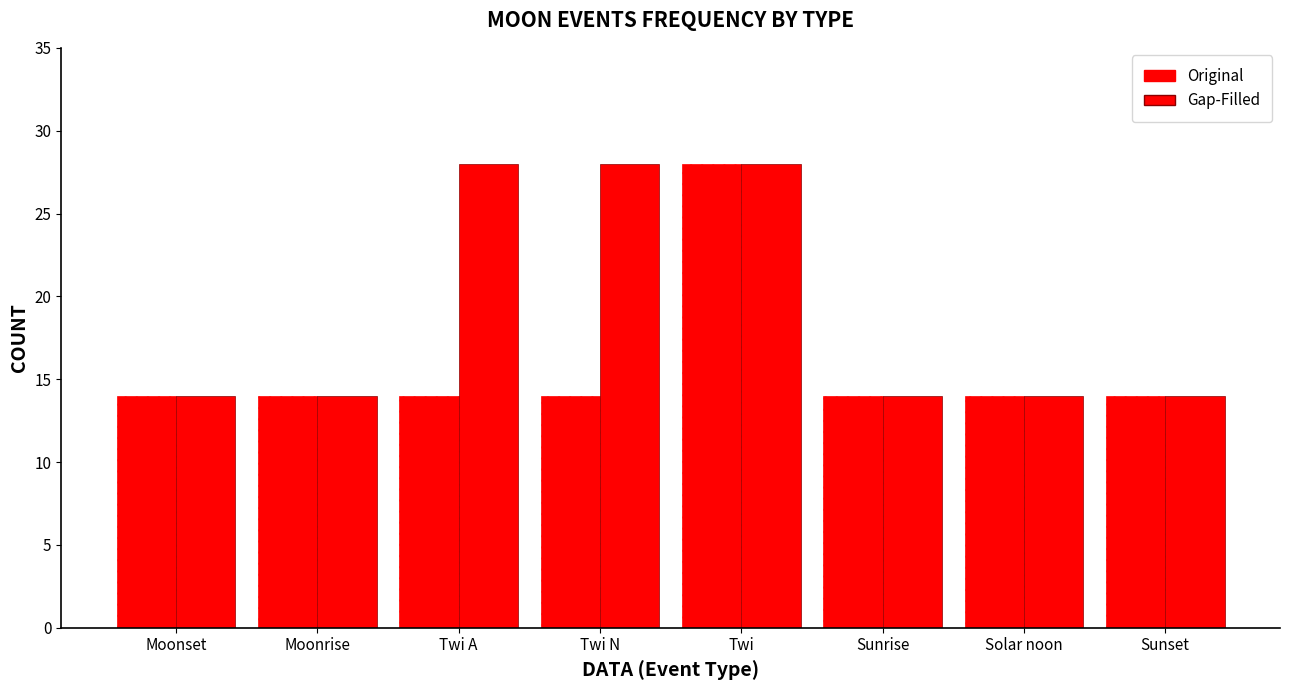

What is the average value of the Gap-Filled series?

19